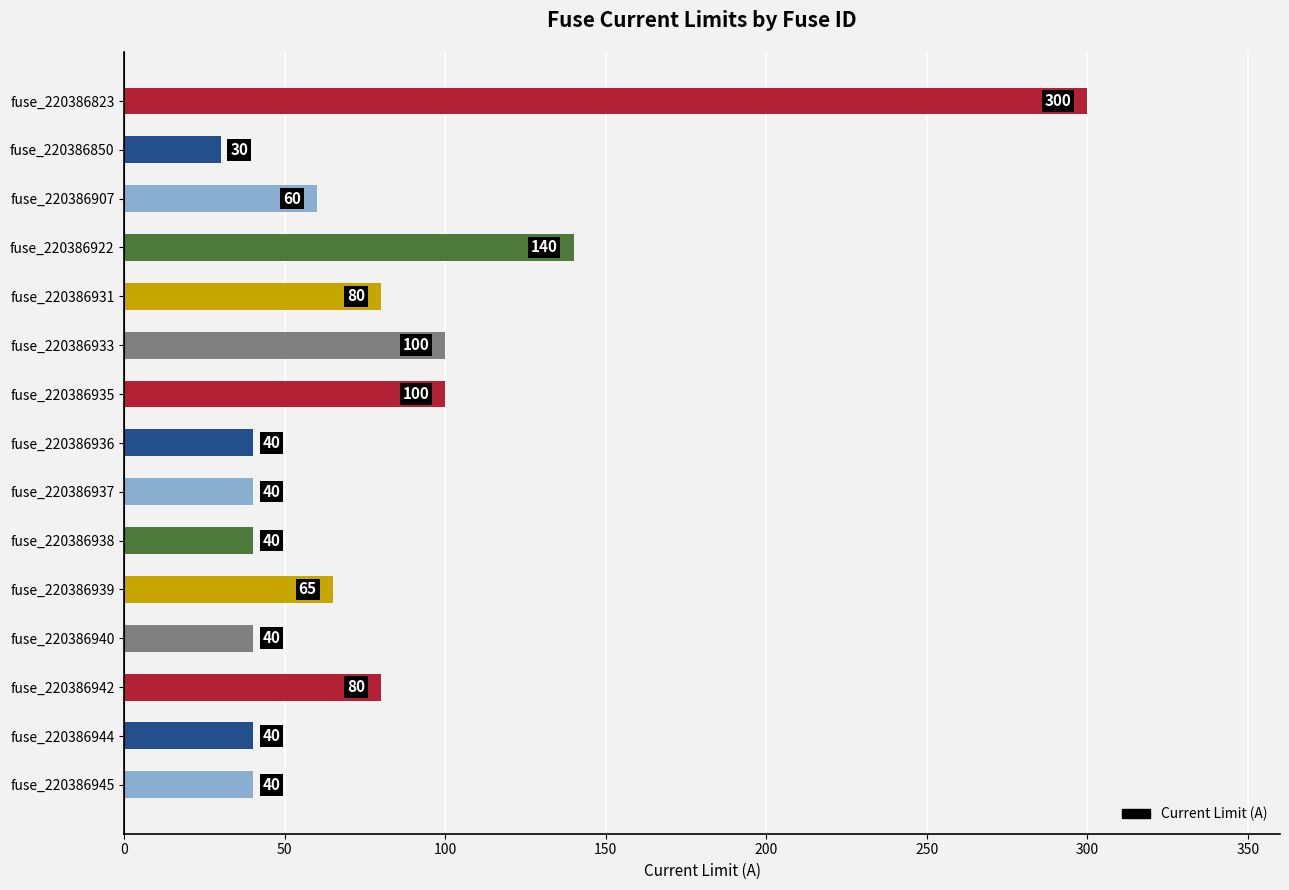

What is the difference between the maximum and minimum values?

270